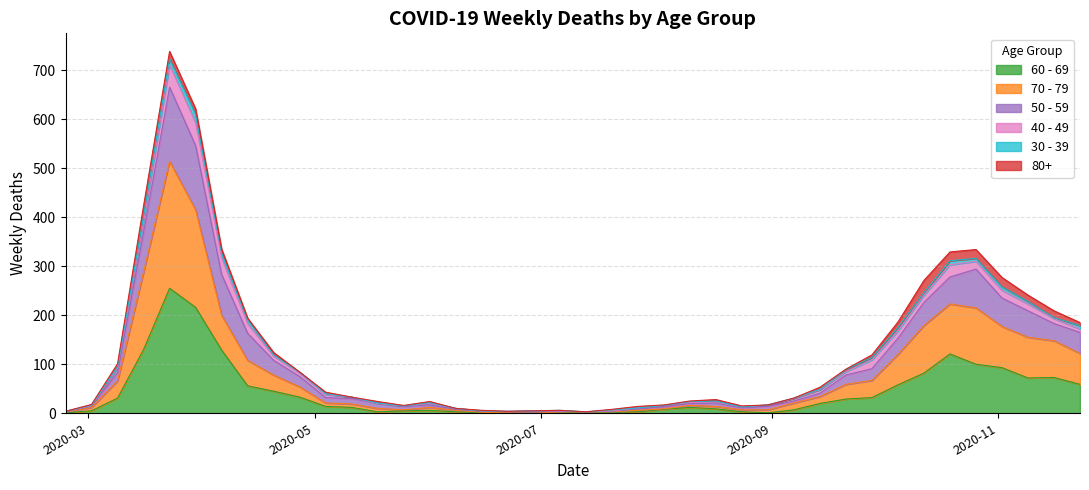

In 70 - 79, how many points are higher than both neighbors (excluding endpoints)?

4